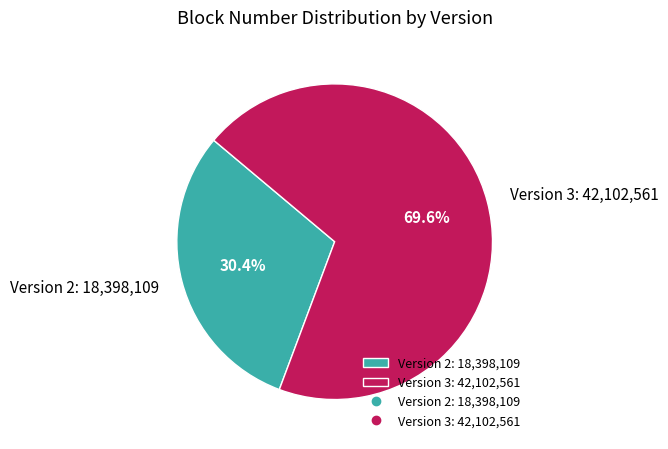

Count the number of slices in the pie.

2